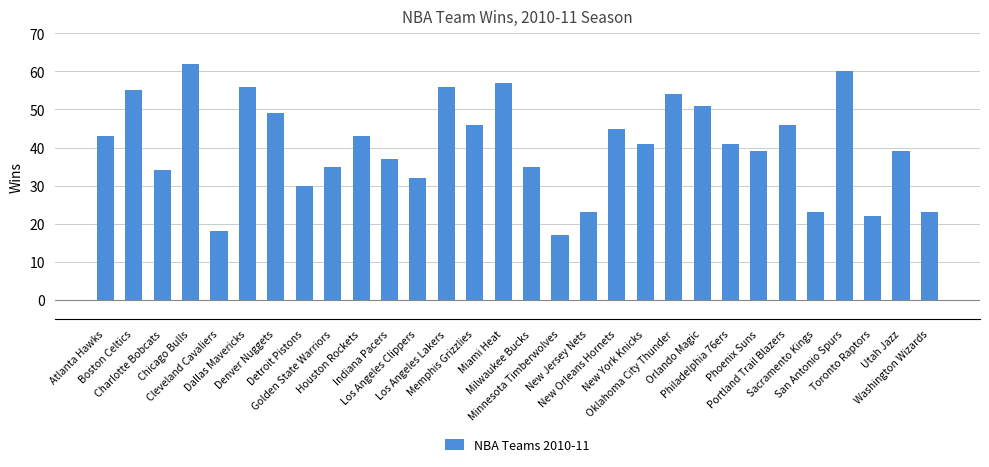

Is it true that the value at Boston Celtics is 13?

False